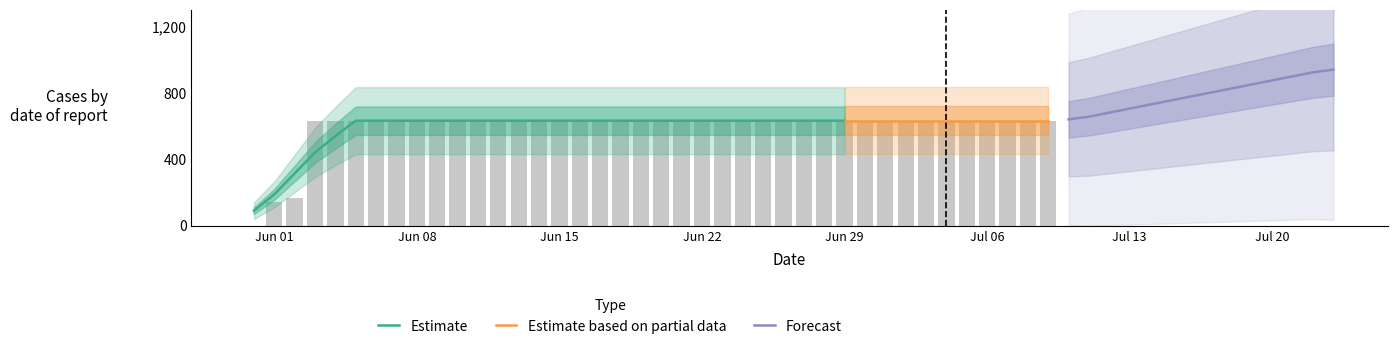

How many categories are shown in the chart?

40